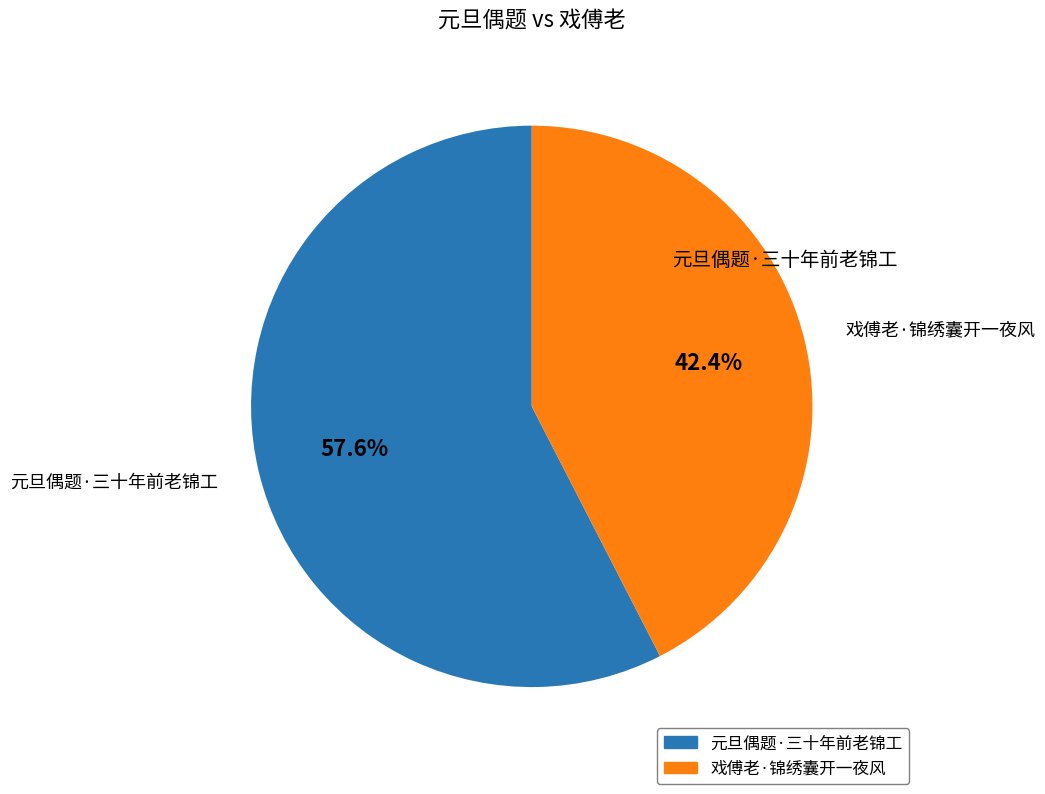

To the nearest percent, what is the combined percentage of 戏傅老·锦绣囊开一夜风 and 元旦偶题·三十年前老锦工?

100%